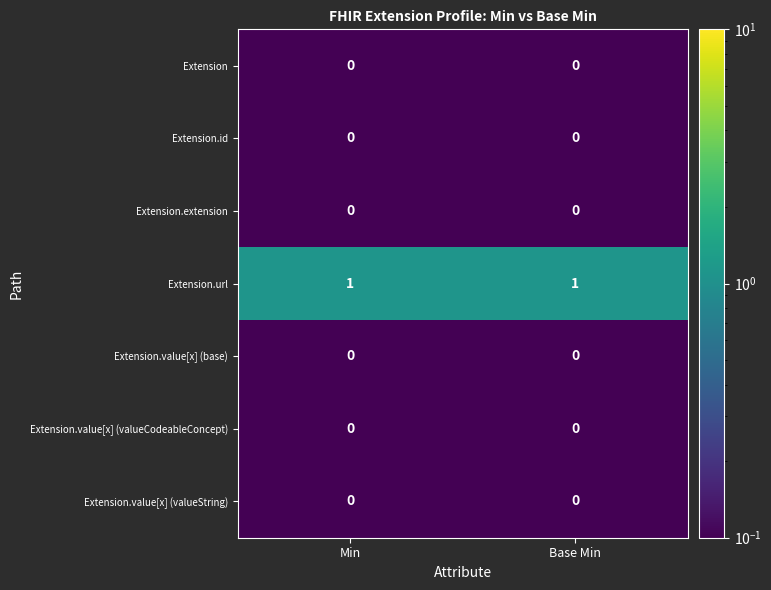

Count the number of data series in this chart.

7